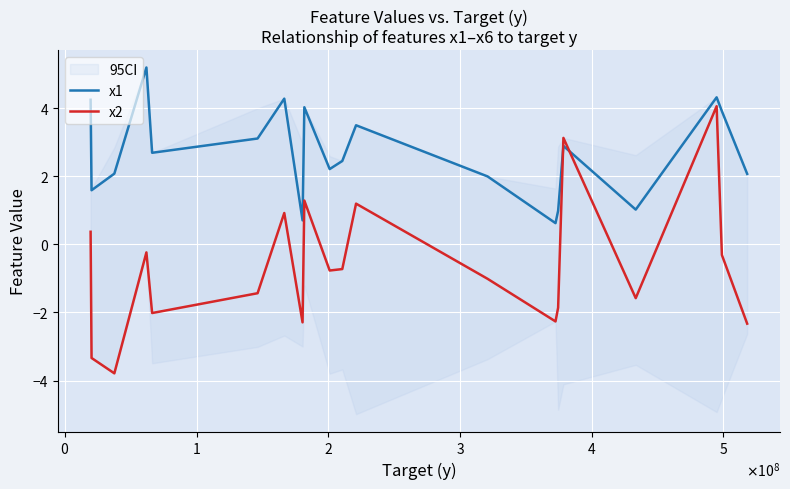

True or false: x2 and x1 cross at least once.

True